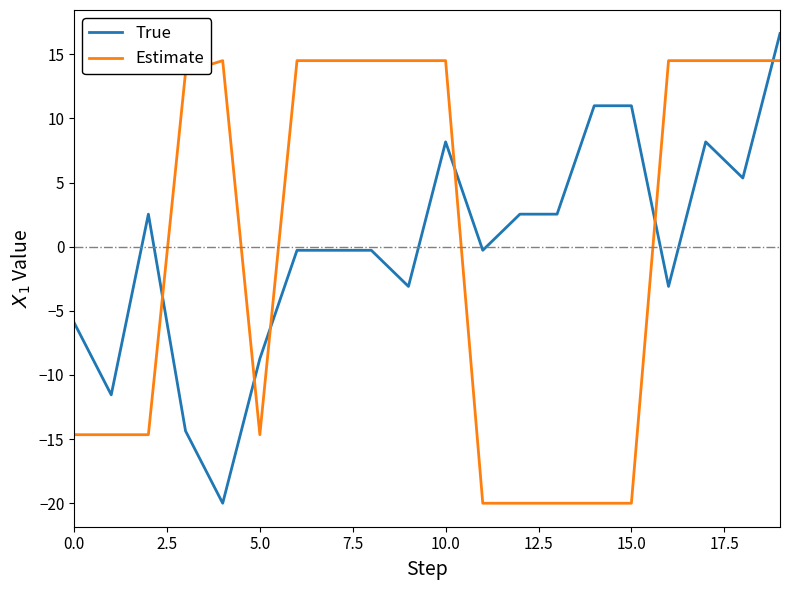

How many lines are shown in the chart?

2